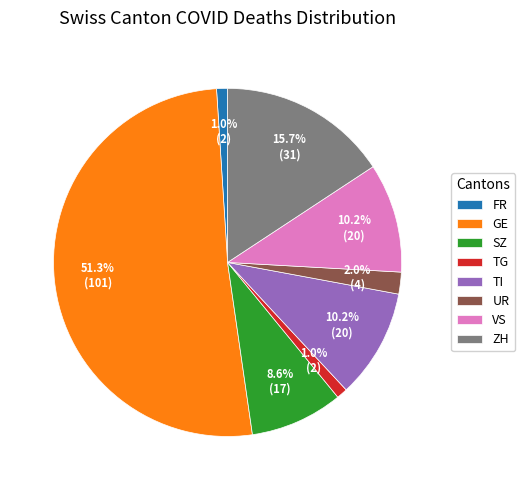

Approximately how many times larger is the value at TI compared to SZ?

1.2